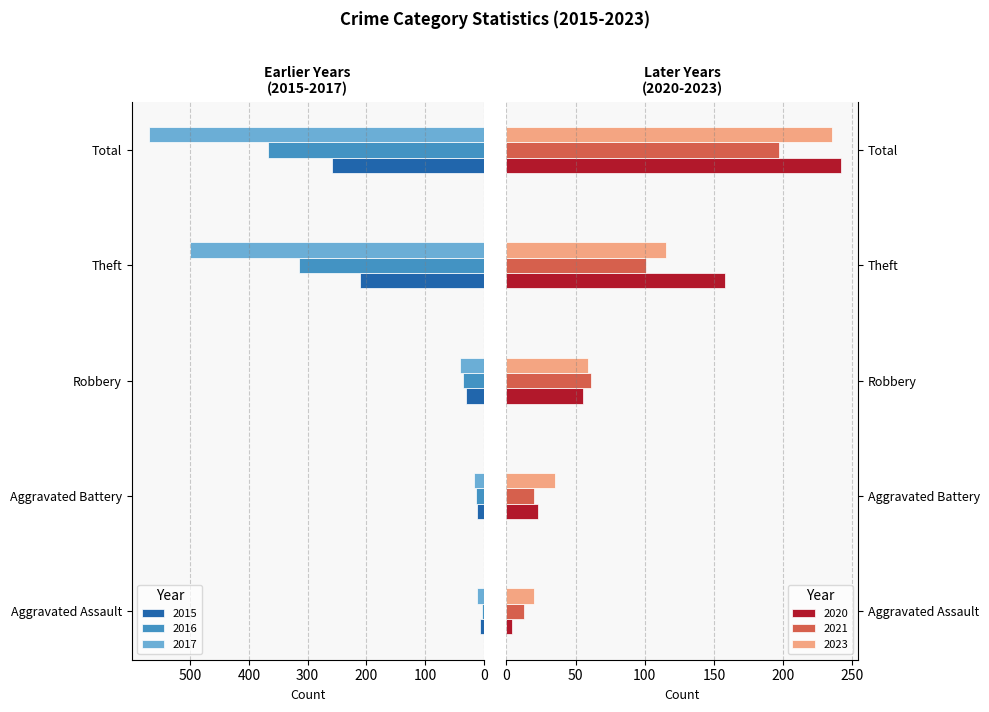

Between Aggravated Assault and Theft, which is larger?

Theft